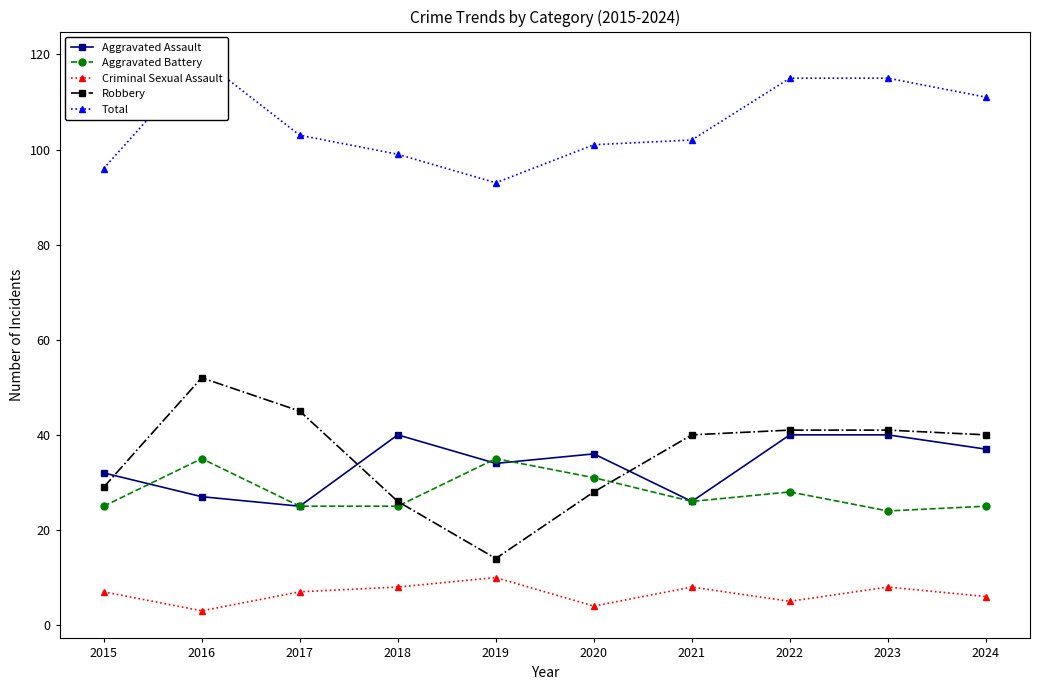

Where does the Criminal Sexual Assault series first go above 7?

2018